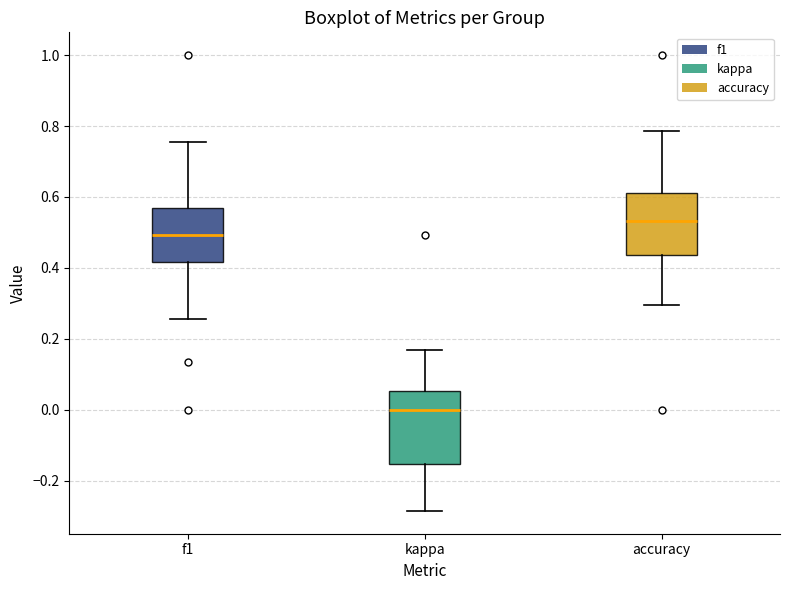

Reading left to right, transcribe this box plot: for each box, give where its median line is, the range the box spans, and where its two whiskers end, as read against the y-axis. The values are not printed on the chart, so give them approximately, as read against the axis.

f1: median 0.50, box 0.42 to 0.56, whiskers 0.26 to 0.76
kappa: median 0.00, box -0.16 to 0.06, whiskers -0.28 to 0.16
accuracy: median 0.54, box 0.44 to 0.62, whiskers 0.30 to 0.78